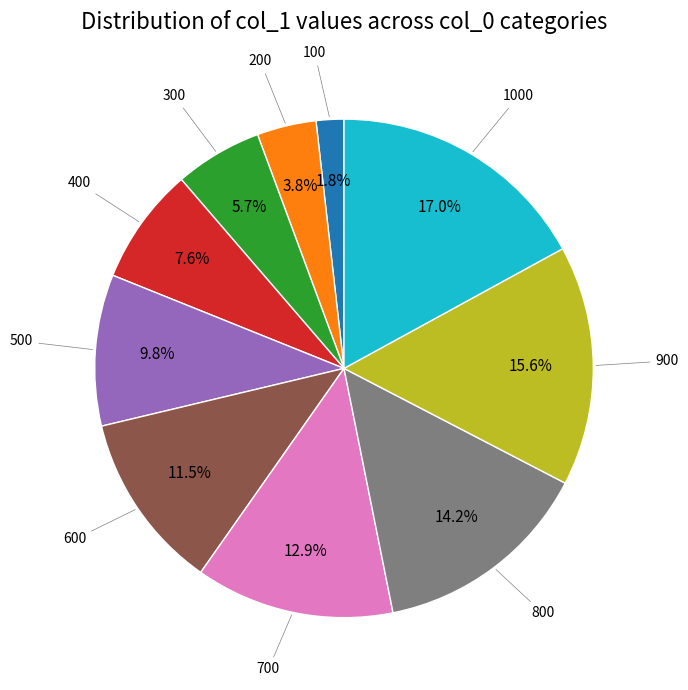

To the nearest percent, what is the average slice percentage?

10%